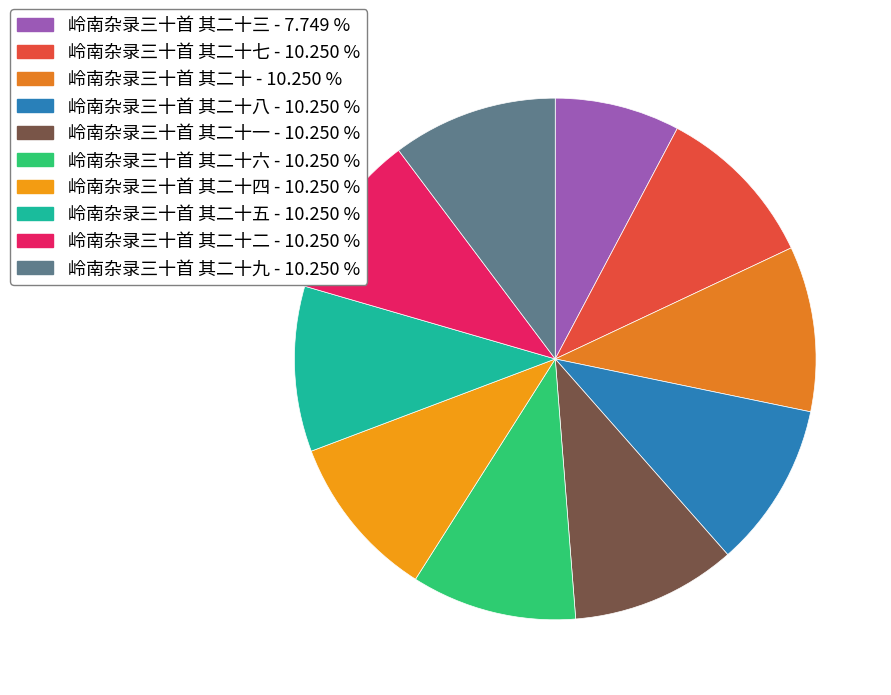

Count the number of slices in the pie.

10